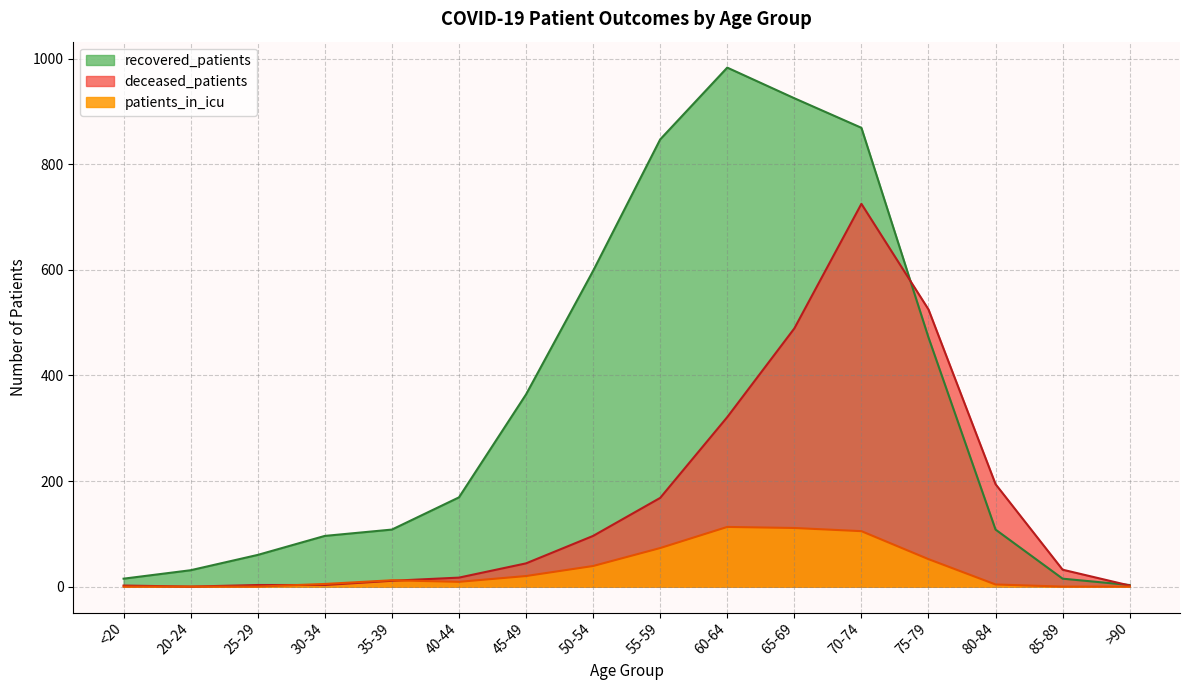

List the series in order of their overall mean, highest first.

recovered_patients, deceased_patients, patients_in_icu